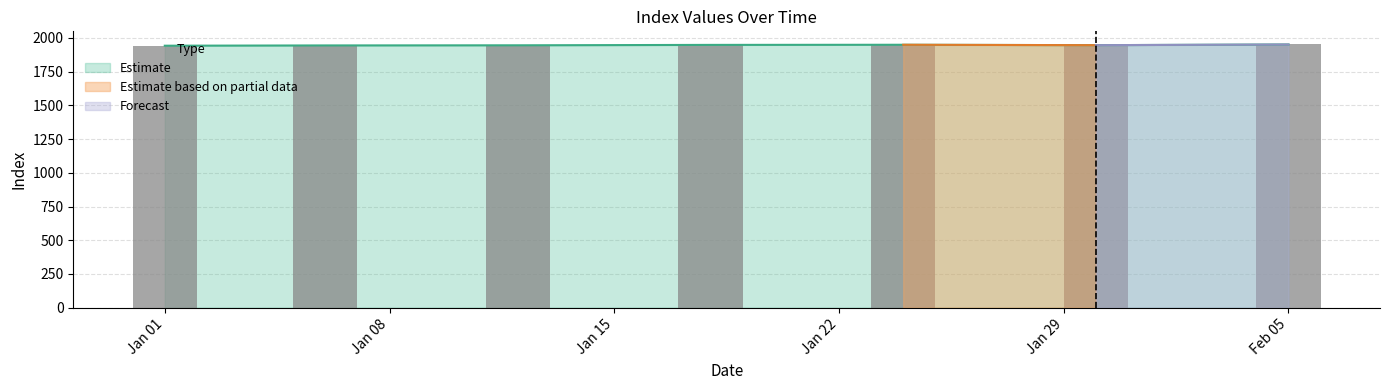

Is it true that the value at Jan 01 is 2951?

False